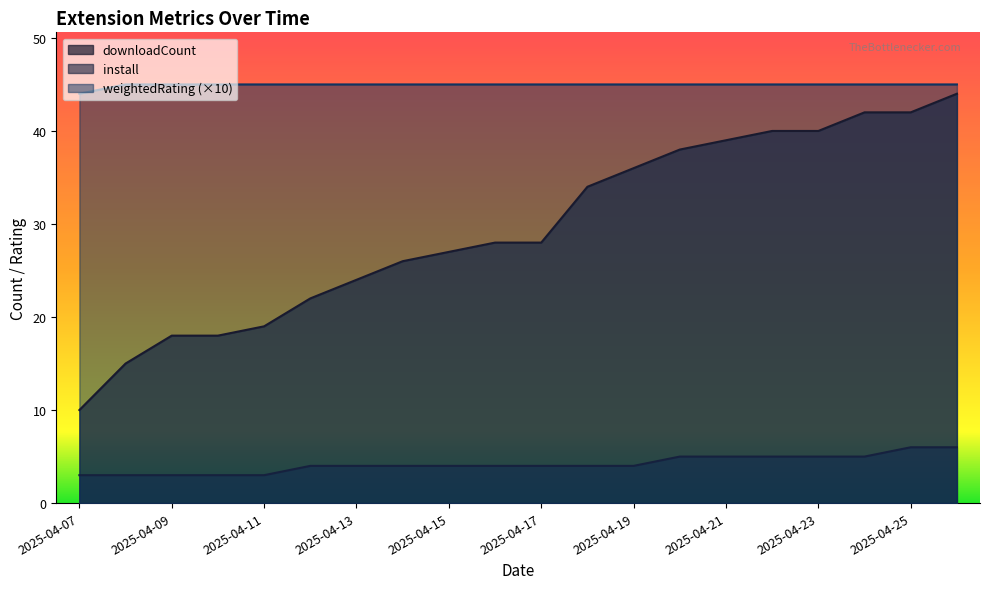

Which has a higher value, 2025-04-22 or 2025-04-15?

2025-04-22